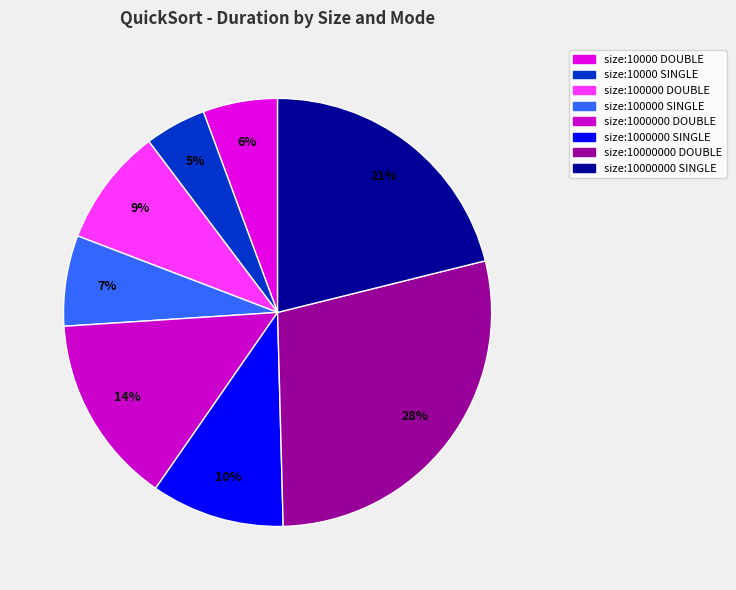

How many segments does this pie chart have?

8